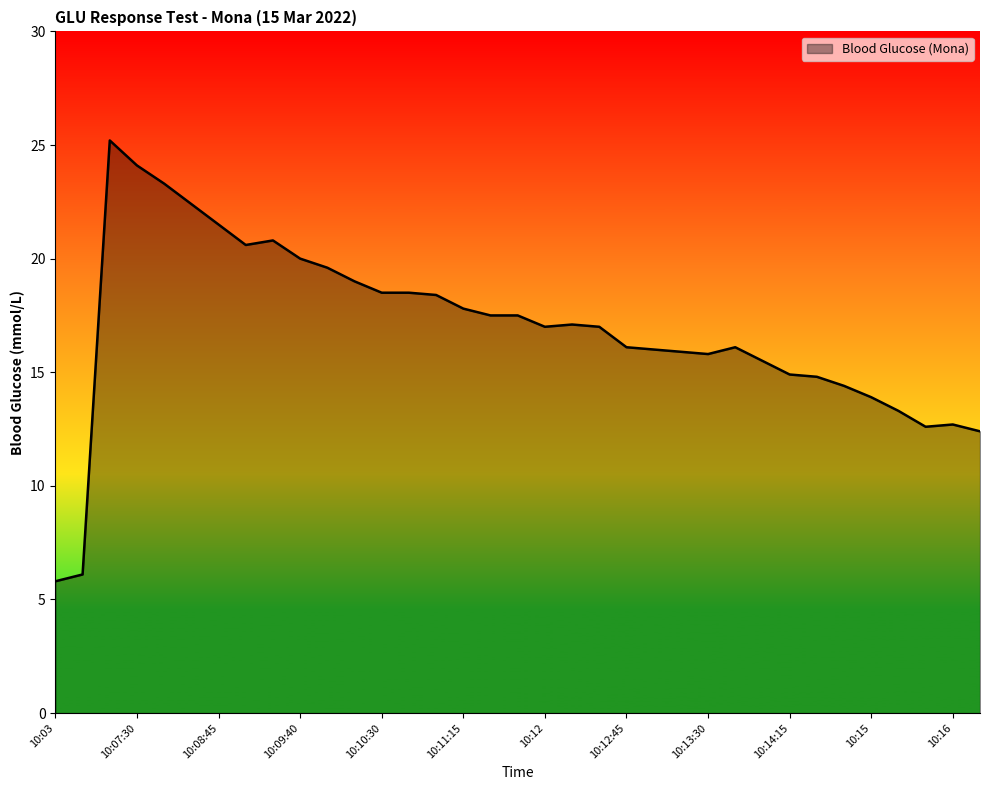

What is the minimum value shown in the chart?

5.8